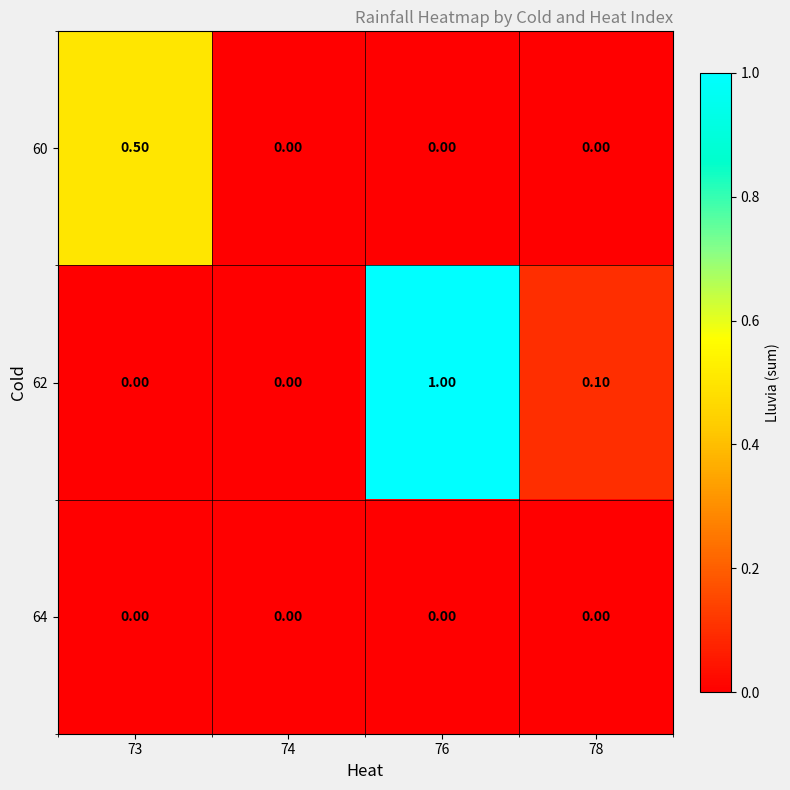

Rank the series by their maximum value, from lowest to highest.

64, 60, 62